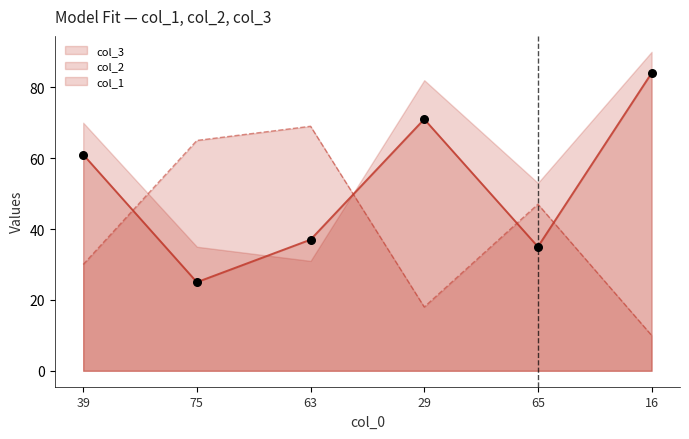

At how many categories does at least one series exceed 37?

6